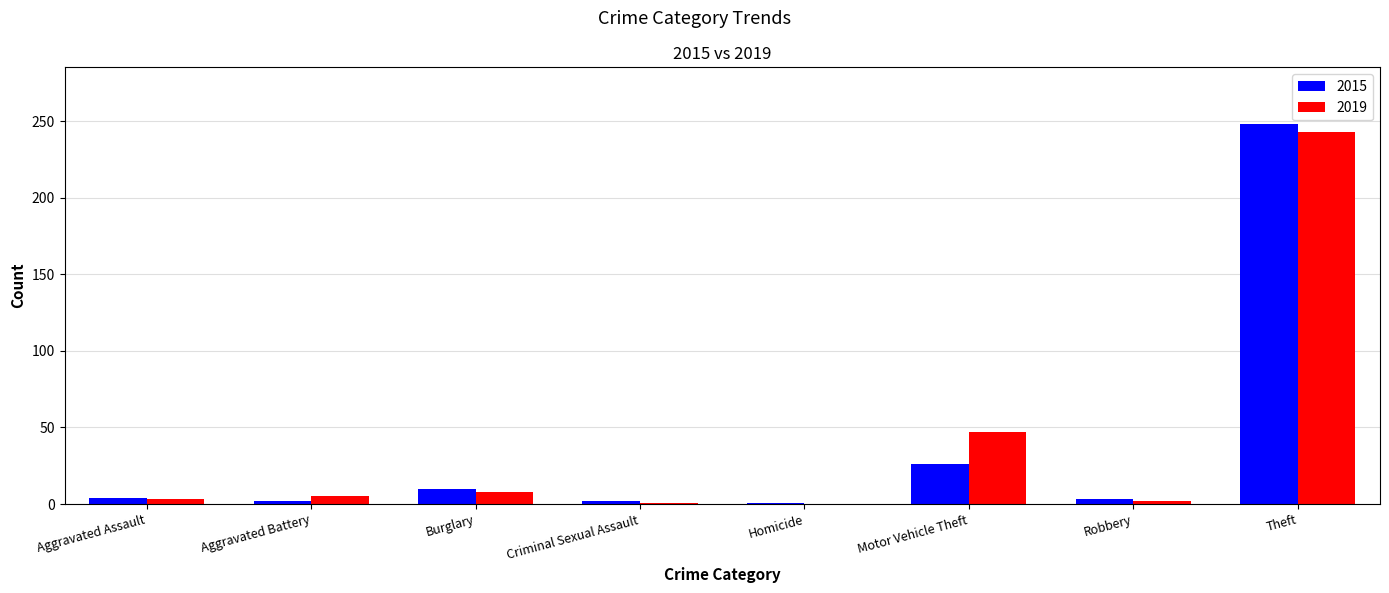

What is the total value across all series at Theft?

491